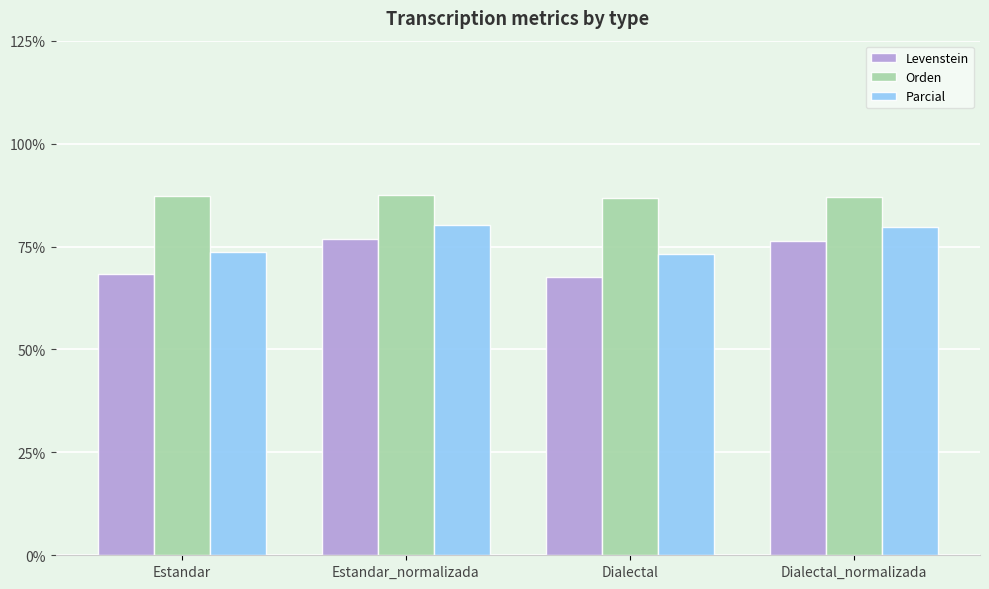

What is the difference between the second highest and minimum values in the Levenstein series?

8.6